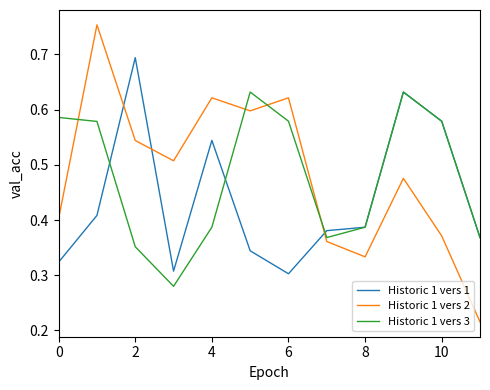

List the series in order of their peak value, highest first.

Historic 1 vers 2, Historic 1 vers 1, Historic 1 vers 3